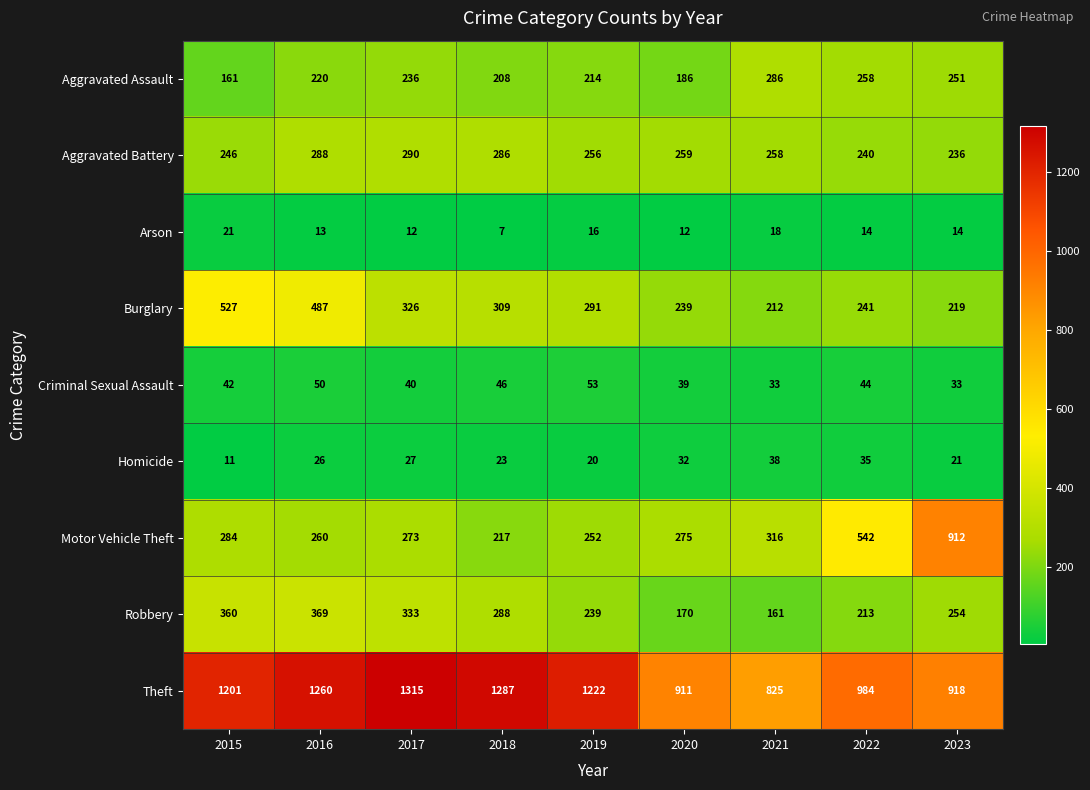

Between 2019 and 2021, which series saw the biggest shift?

Theft